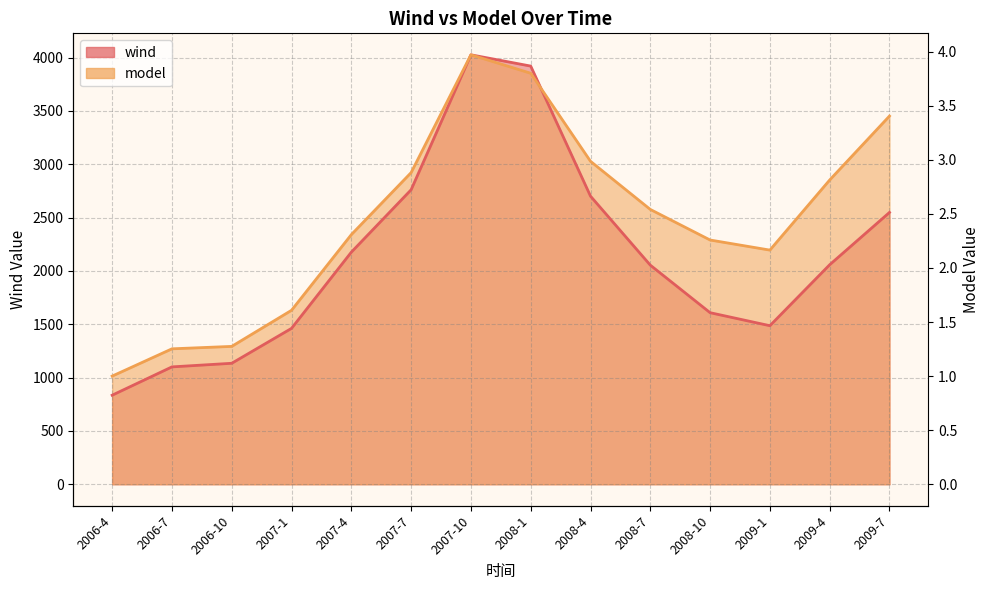

Where does the wind series first go above 2057?

2007-4